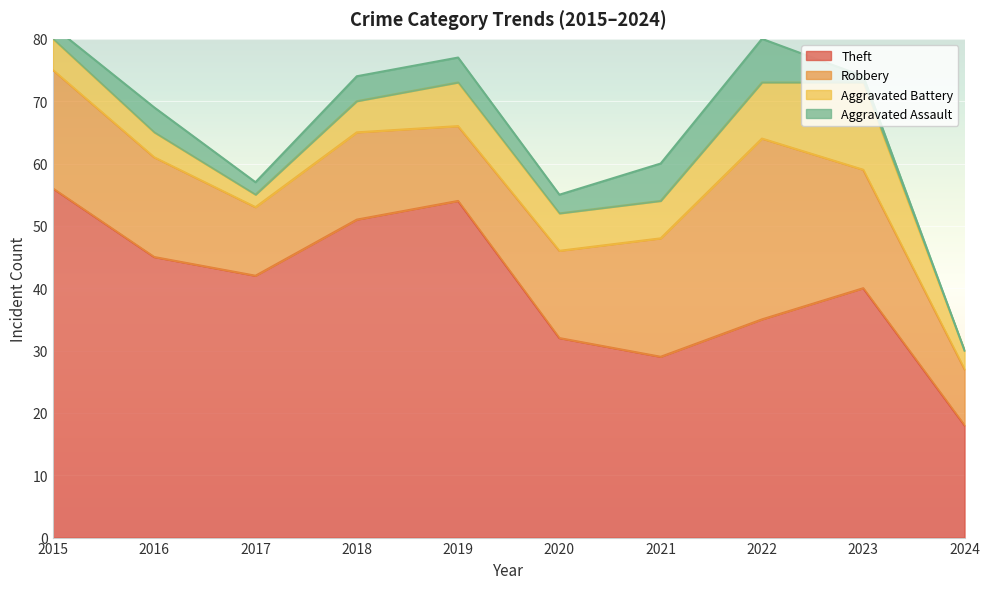

What is the difference between the Aggravated Assault values at 2020 and 2015?

1